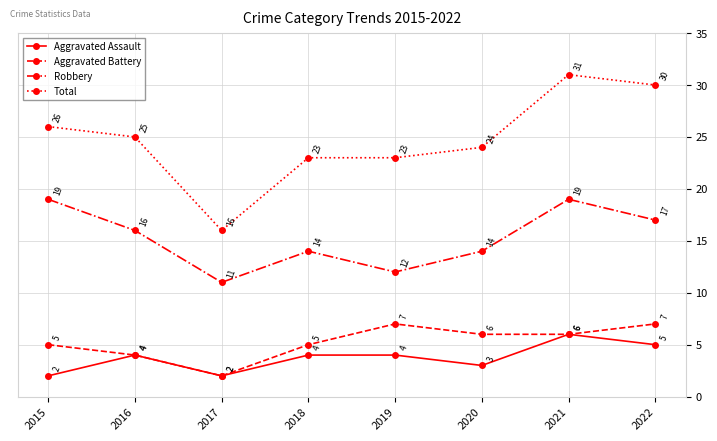

Rank the series by their maximum value, from highest to lowest.

Total, Robbery, Aggravated Battery, Aggravated Assault